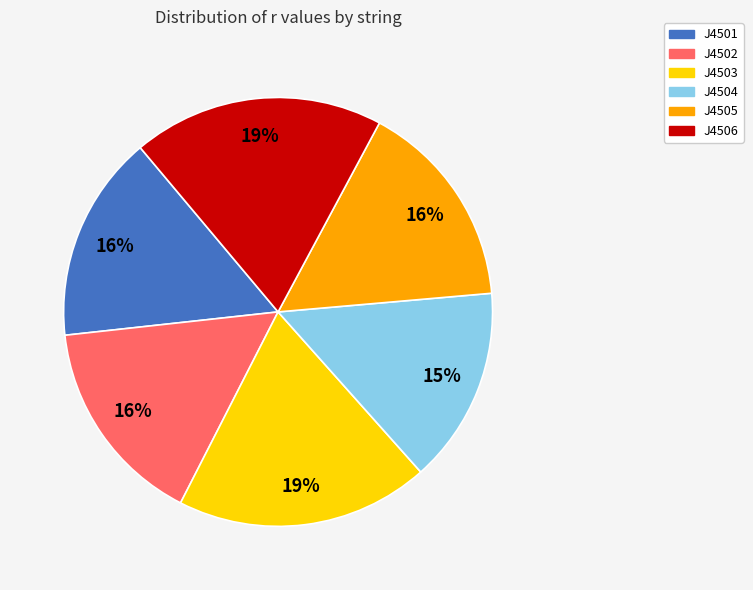

Between J4506 and J4504, which is larger?

J4506